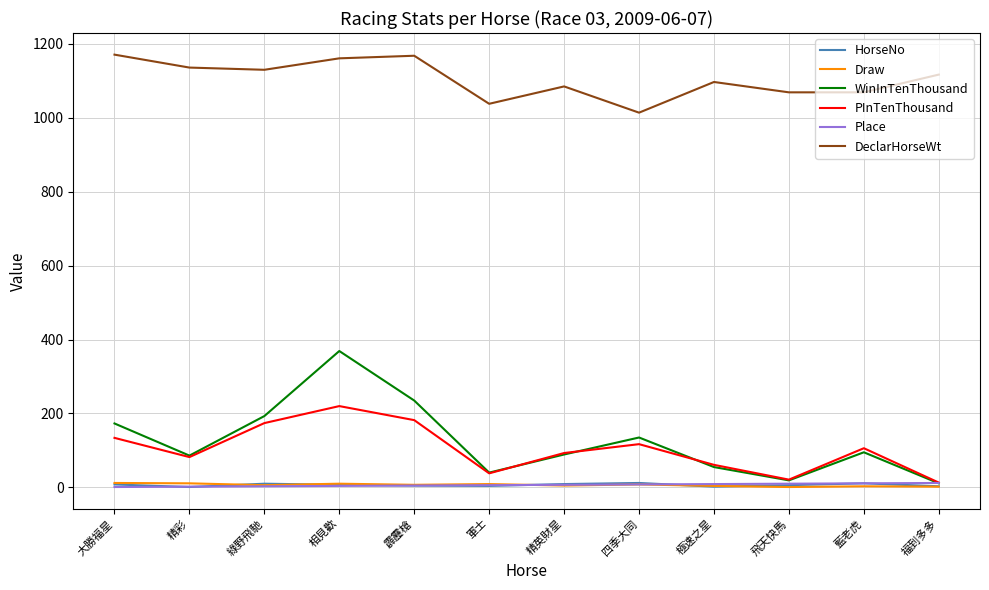

What is the maximum value shown in the chart?

1171